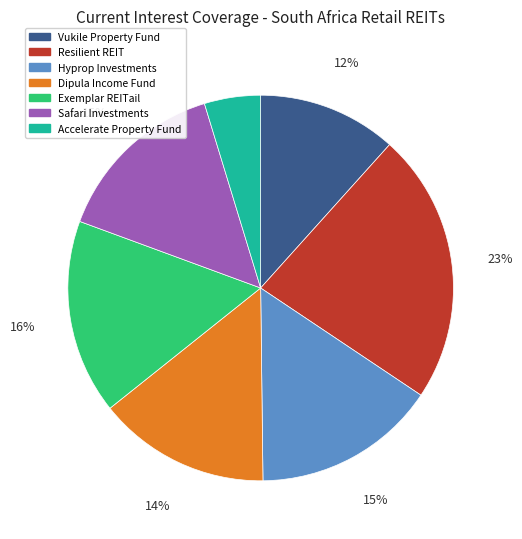

Between Exemplar REITail and Hyprop Investments, which is larger?

Exemplar REITail